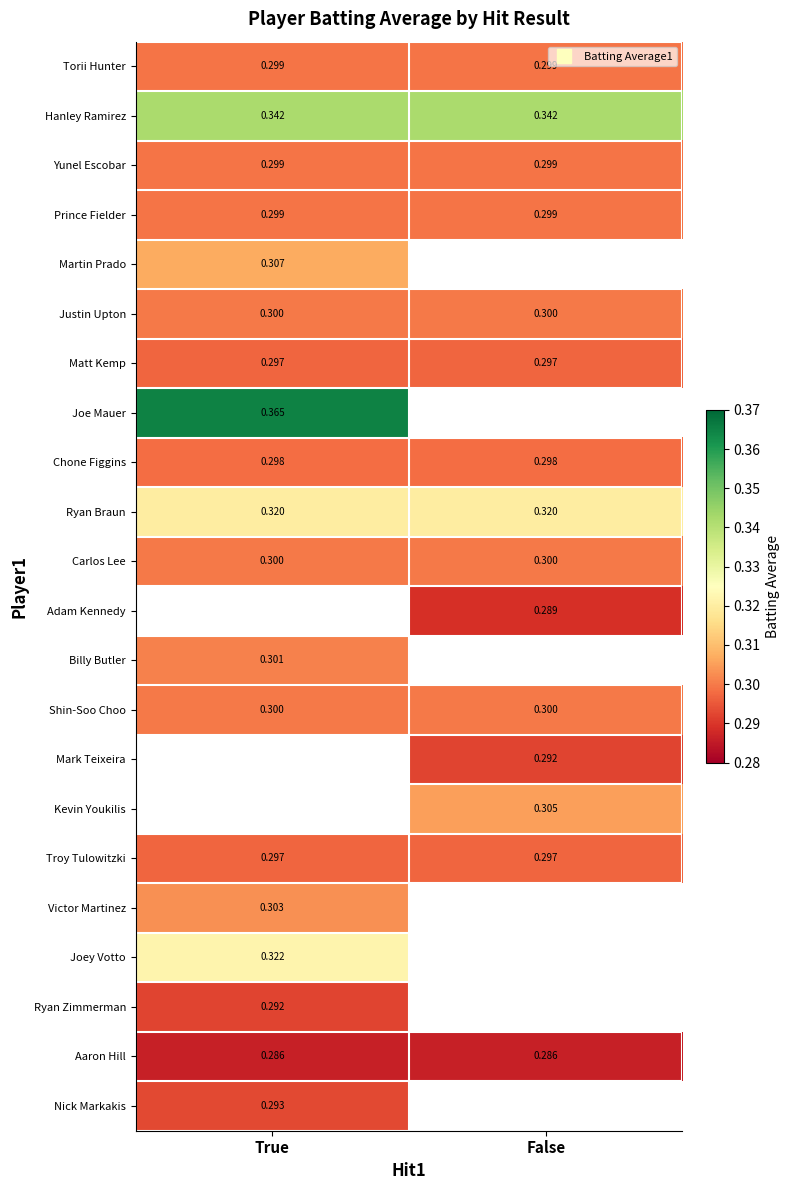

Which category has the lowest value in the Ryan Braun series?

True